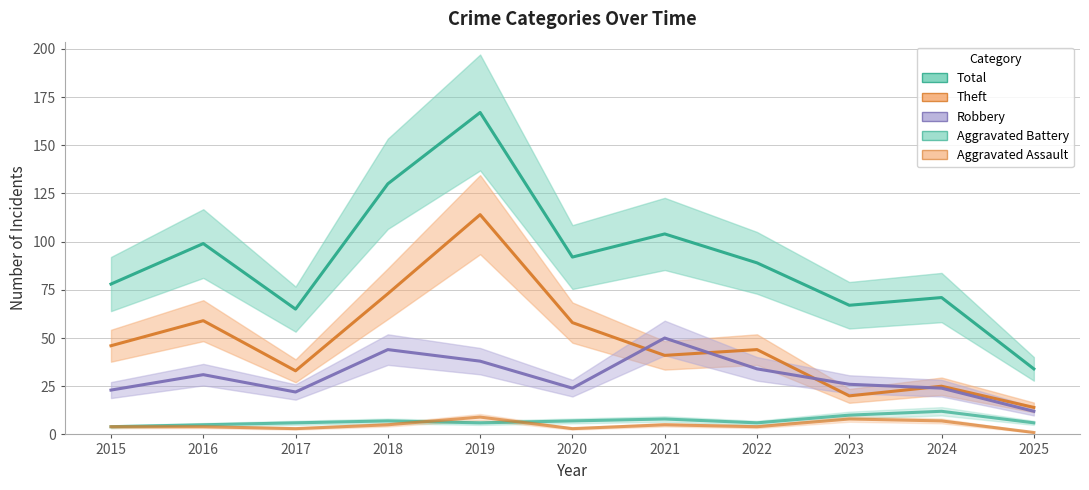

True or false: Aggravated Battery has more than 2 points higher than both neighbors.

True